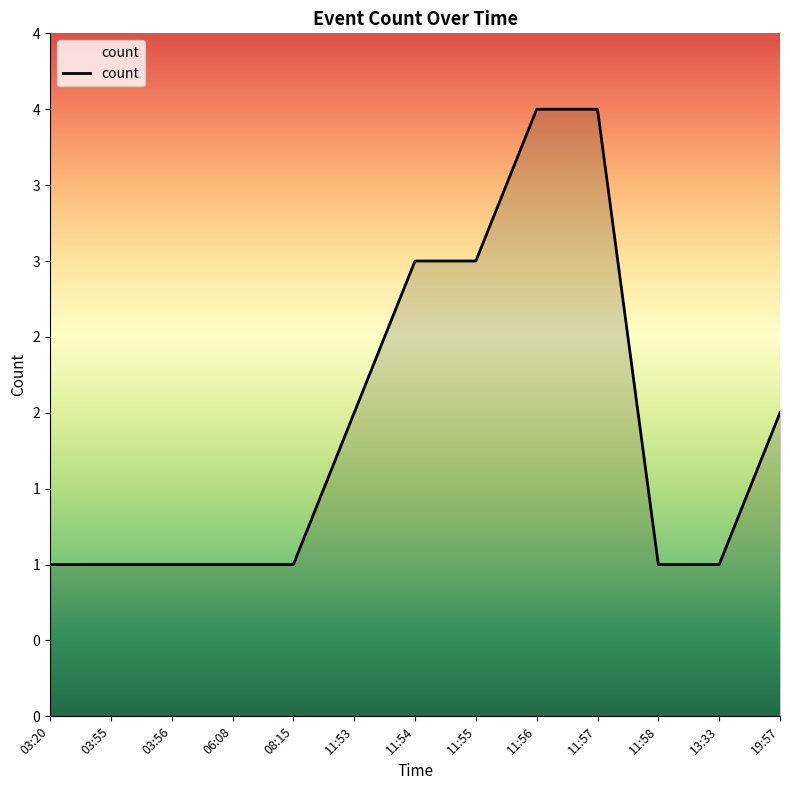

True or false: the data has more than 2 interior local peaks.

False